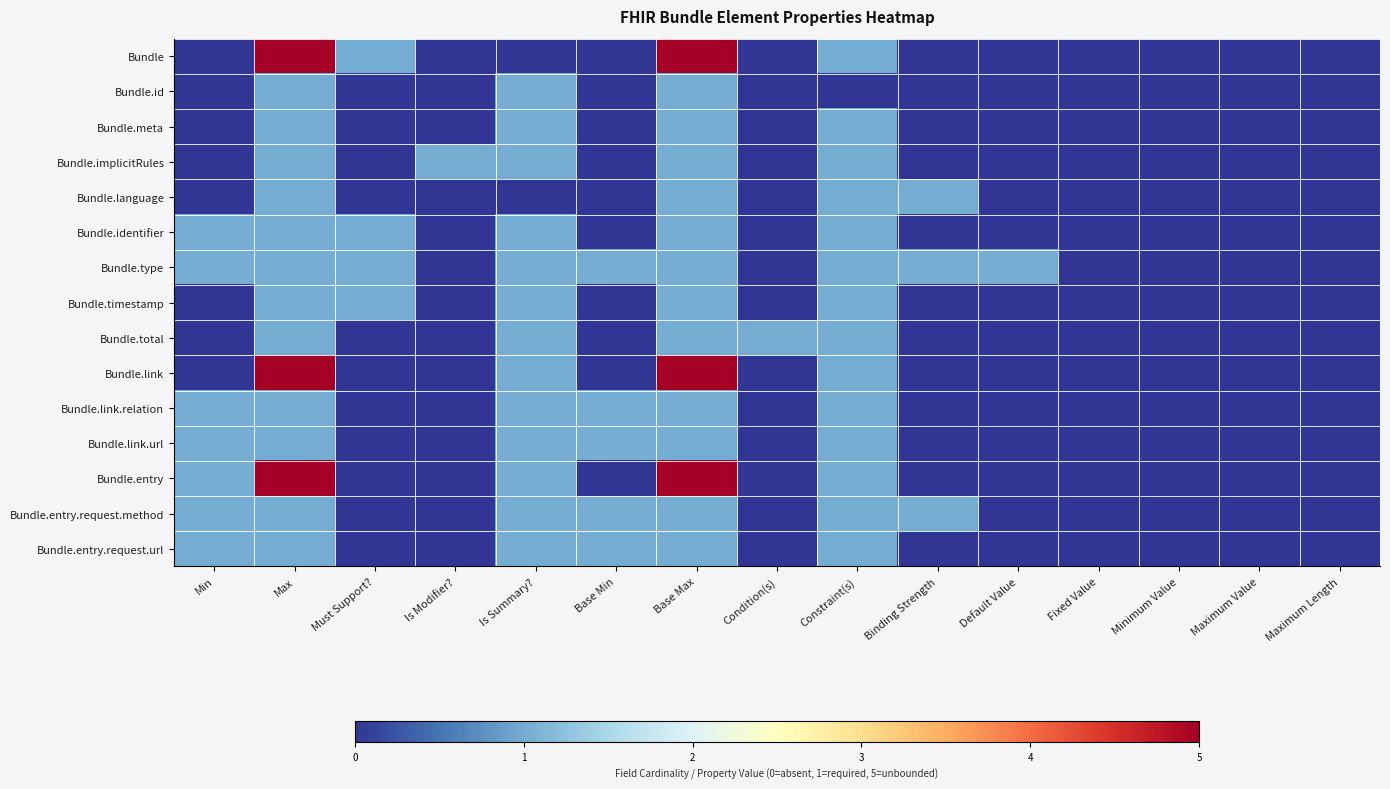

Reading right to left, list all the values displayed in this chart.

Bundle: Maximum Length=0	Maximum Value=0	Minimum Value=0	Fixed Value=0	Default Value=0	Binding Strength=0	Constraint(s)=1	Condition(s)=0	Base Max=5	Base Min=0	Is Summary?=0	Is Modifier?=0	Must Support?=1	Max=5	Min=0
Bundle.id: Maximum Length=0	Maximum Value=0	Minimum Value=0	Fixed Value=0	Default Value=0	Binding Strength=0	Constraint(s)=0	Condition(s)=0	Base Max=1	Base Min=0	Is Summary?=1	Is Modifier?=0	Must Support?=0	Max=1	Min=0
Bundle.meta: Maximum Length=0	Maximum Value=0	Minimum Value=0	Fixed Value=0	Default Value=0	Binding Strength=0	Constraint(s)=1	Condition(s)=0	Base Max=1	Base Min=0	Is Summary?=1	Is Modifier?=0	Must Support?=0	Max=1	Min=0
Bundle.implicitRules: Maximum Length=0	Maximum Value=0	Minimum Value=0	Fixed Value=0	Default Value=0	Binding Strength=0	Constraint(s)=1	Condition(s)=0	Base Max=1	Base Min=0	Is Summary?=1	Is Modifier?=1	Must Support?=0	Max=1	Min=0
Bundle.language: Maximum Length=0	Maximum Value=0	Minimum Value=0	Fixed Value=0	Default Value=0	Binding Strength=1	Constraint(s)=1	Condition(s)=0	Base Max=1	Base Min=0	Is Summary?=0	Is Modifier?=0	Must Support?=0	Max=1	Min=0
Bundle.identifier: Maximum Length=0	Maximum Value=0	Minimum Value=0	Fixed Value=0	Default Value=0	Binding Strength=0	Constraint(s)=1	Condition(s)=0	Base Max=1	Base Min=0	Is Summary?=1	Is Modifier?=0	Must Support?=1	Max=1	Min=1
Bundle.type: Maximum Length=0	Maximum Value=0	Minimum Value=0	Fixed Value=0	Default Value=1	Binding Strength=1	Constraint(s)=1	Condition(s)=0	Base Max=1	Base Min=1	Is Summary?=1	Is Modifier?=0	Must Support?=1	Max=1	Min=1
Bundle.timestamp: Maximum Length=0	Maximum Value=0	Minimum Value=0	Fixed Value=0	Default Value=0	Binding Strength=0	Constraint(s)=1	Condition(s)=0	Base Max=1	Base Min=0	Is Summary?=1	Is Modifier?=0	Must Support?=1	Max=1	Min=0
Bundle.total: Maximum Length=0	Maximum Value=0	Minimum Value=0	Fixed Value=0	Default Value=0	Binding Strength=0	Constraint(s)=1	Condition(s)=1	Base Max=1	Base Min=0	Is Summary?=1	Is Modifier?=0	Must Support?=0	Max=1	Min=0
Bundle.link: Maximum Length=0	Maximum Value=0	Minimum Value=0	Fixed Value=0	Default Value=0	Binding Strength=0	Constraint(s)=1	Condition(s)=0	Base Max=5	Base Min=0	Is Summary?=1	Is Modifier?=0	Must Support?=0	Max=5	Min=0
Bundle.link.relation: Maximum Length=0	Maximum Value=0	Minimum Value=0	Fixed Value=0	Default Value=0	Binding Strength=0	Constraint(s)=1	Condition(s)=0	Base Max=1	Base Min=1	Is Summary?=1	Is Modifier?=0	Must Support?=0	Max=1	Min=1
Bundle.link.url: Maximum Length=0	Maximum Value=0	Minimum Value=0	Fixed Value=0	Default Value=0	Binding Strength=0	Constraint(s)=1	Condition(s)=0	Base Max=1	Base Min=1	Is Summary?=1	Is Modifier?=0	Must Support?=0	Max=1	Min=1
Bundle.entry: Maximum Length=0	Maximum Value=0	Minimum Value=0	Fixed Value=0	Default Value=0	Binding Strength=0	Constraint(s)=1	Condition(s)=0	Base Max=5	Base Min=0	Is Summary?=1	Is Modifier?=0	Must Support?=0	Max=5	Min=1
Bundle.entry.request.method: Maximum Length=0	Maximum Value=0	Minimum Value=0	Fixed Value=0	Default Value=0	Binding Strength=1	Constraint(s)=1	Condition(s)=0	Base Max=1	Base Min=1	Is Summary?=1	Is Modifier?=0	Must Support?=0	Max=1	Min=1
Bundle.entry.request.url: Maximum Length=0	Maximum Value=0	Minimum Value=0	Fixed Value=0	Default Value=0	Binding Strength=0	Constraint(s)=1	Condition(s)=0	Base Max=1	Base Min=1	Is Summary?=1	Is Modifier?=0	Must Support?=0	Max=1	Min=1